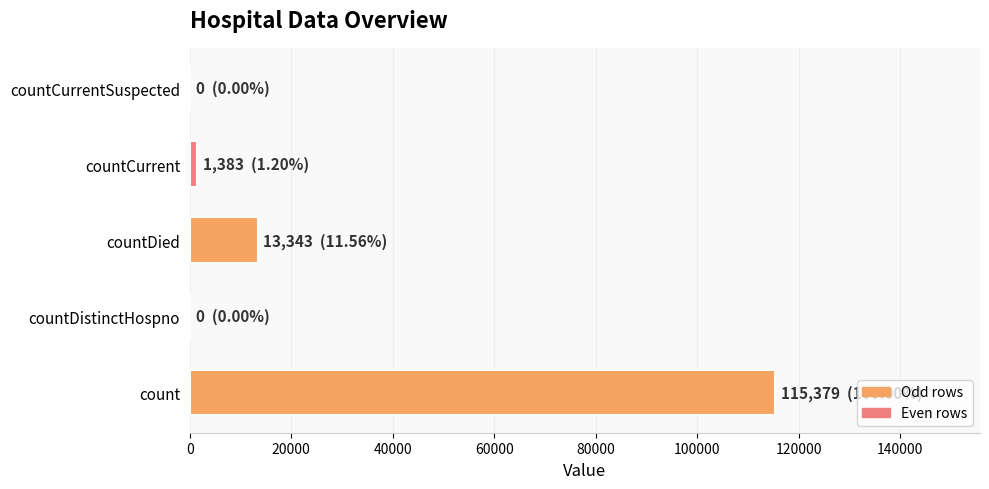

Reading bottom to top, list all the values displayed in this chart.

count=115379	countDistinctHospno=0	countDied=13343	countCurrent=1383	countCurrentSuspected=0